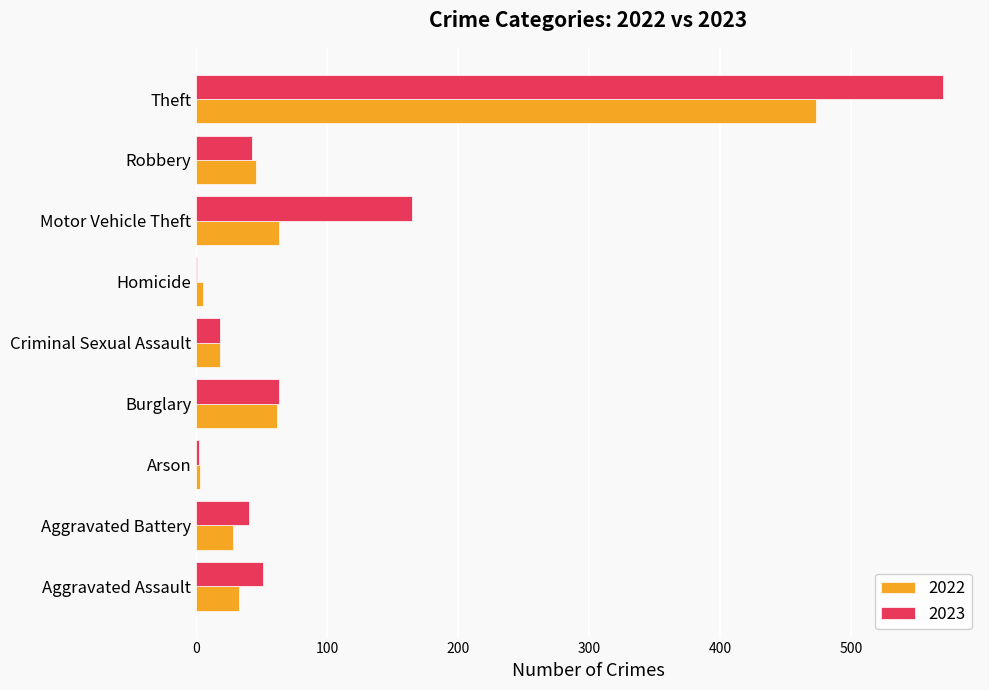

Is it true that 2022 equals 771 at Theft?

False